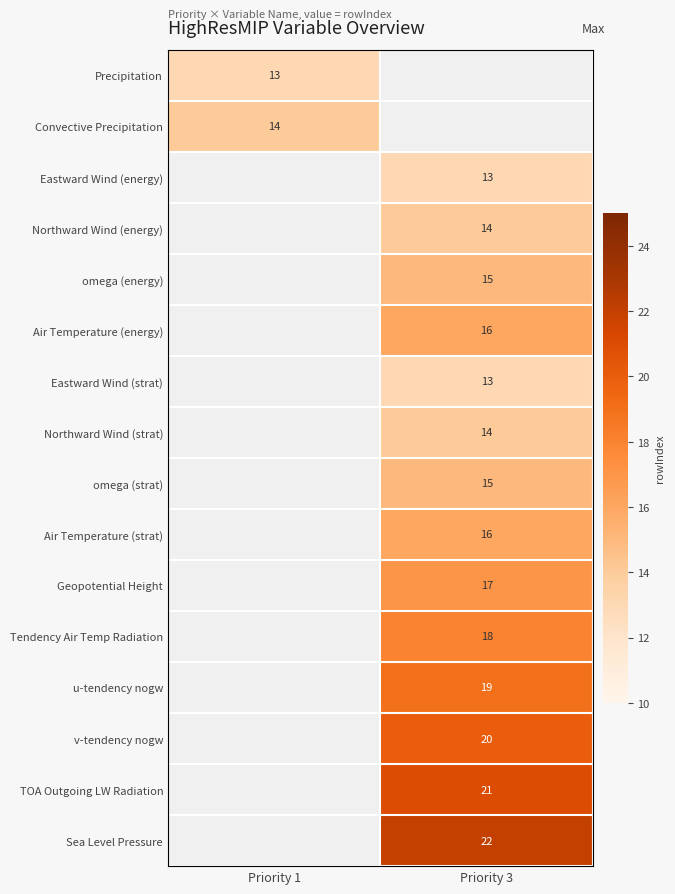

What is the smallest value displayed?

13.0